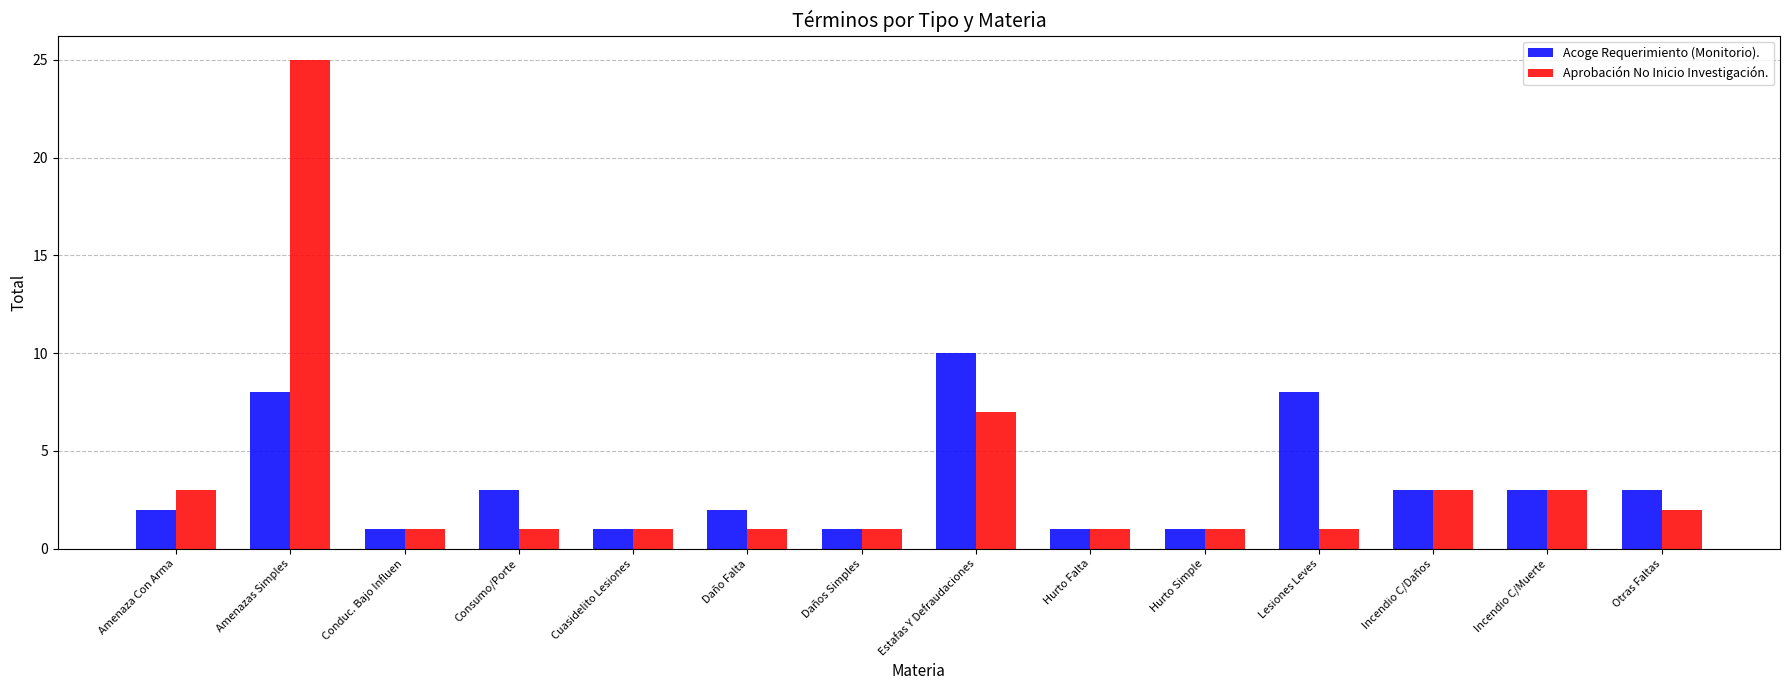

At how many categories does at least one series exceed 4?

3